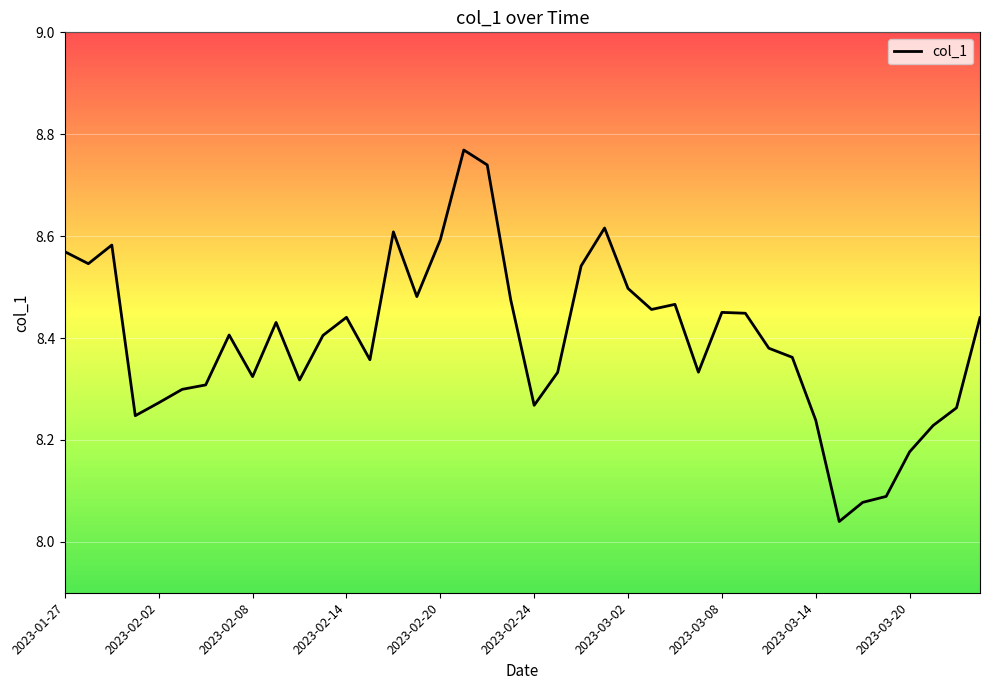

What is the difference between the maximum and minimum values?

0.7